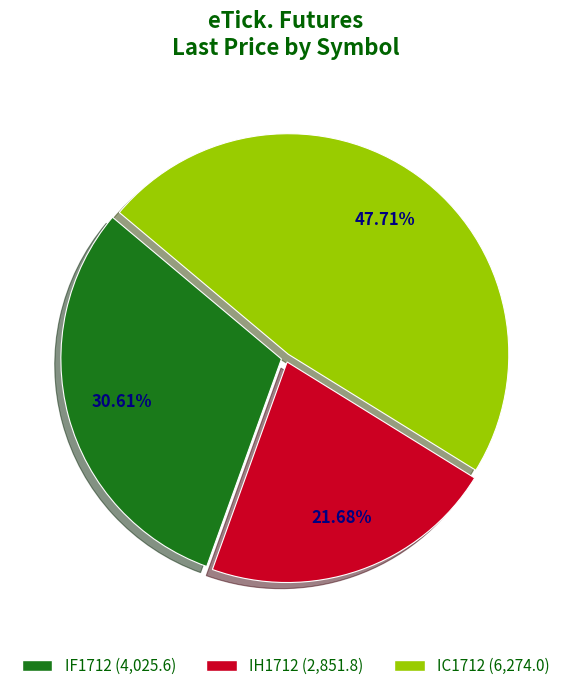

Rank the categories by value from lowest to highest.

IH1712, IF1712, IC1712